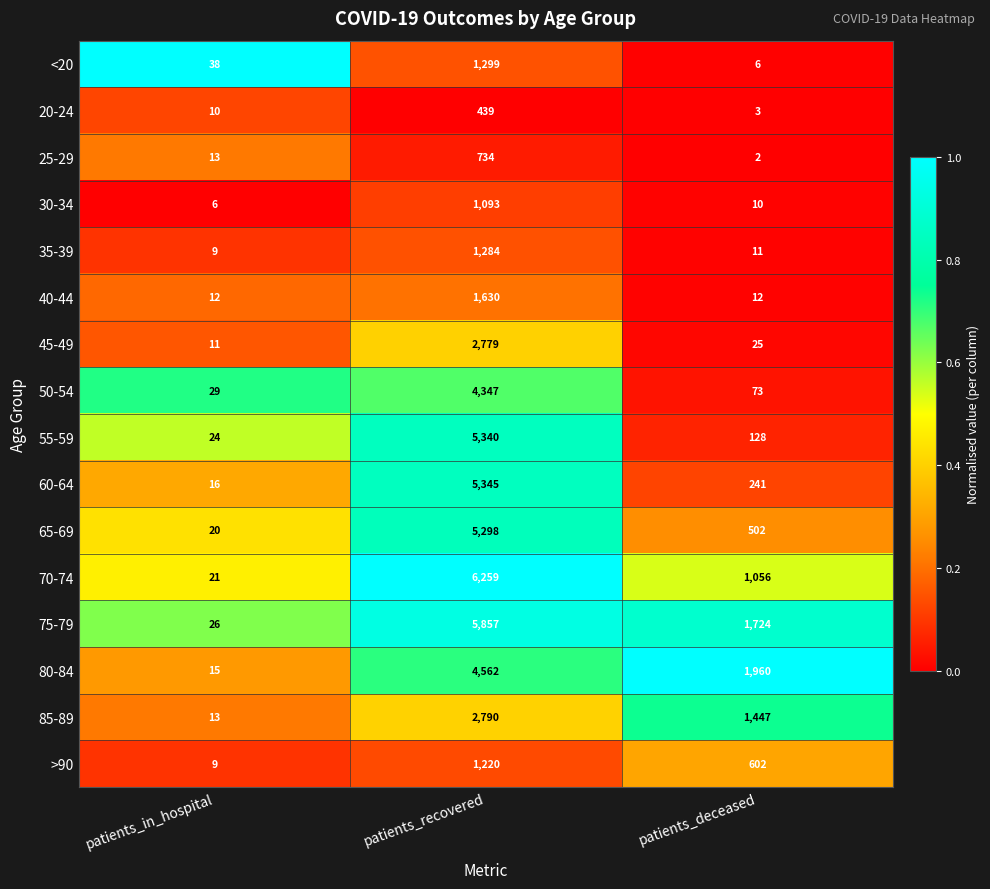

Which series changed the most between patients_recovered and patients_deceased?

55-59